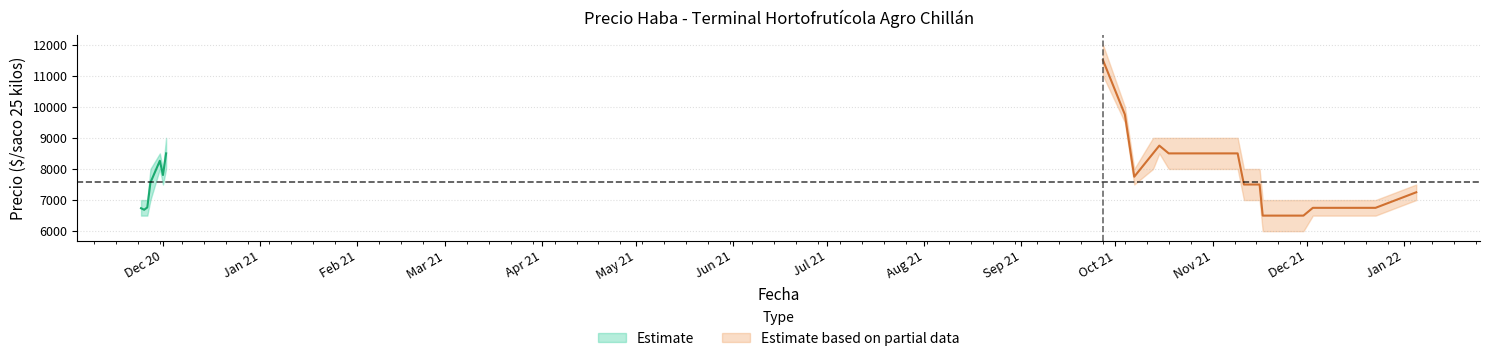

Does the chart have visible grid lines?

Yes